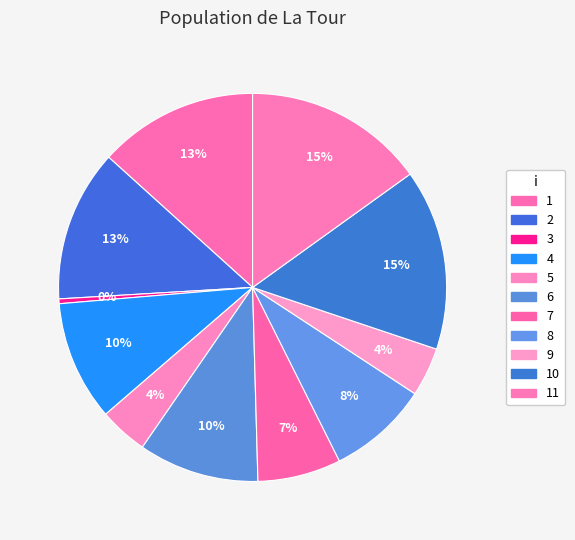

How many slices are in this pie chart?

11